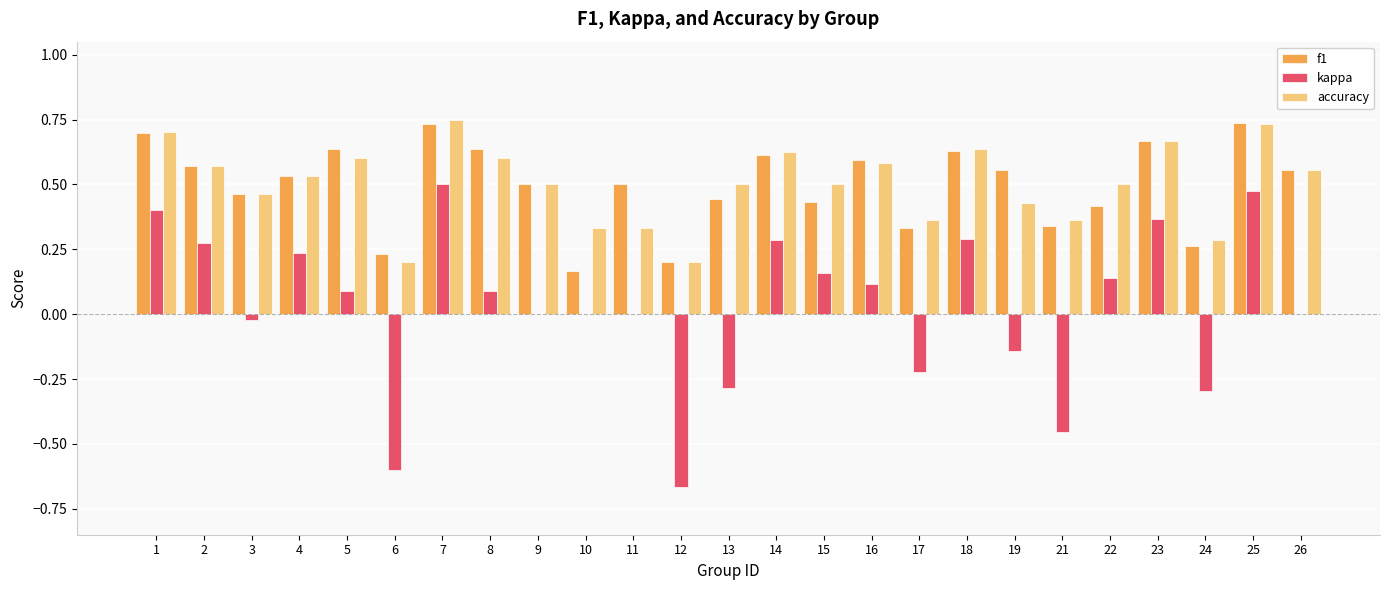

Is the value of accuracy at 2 greater than the value of f1 at 22?

Yes